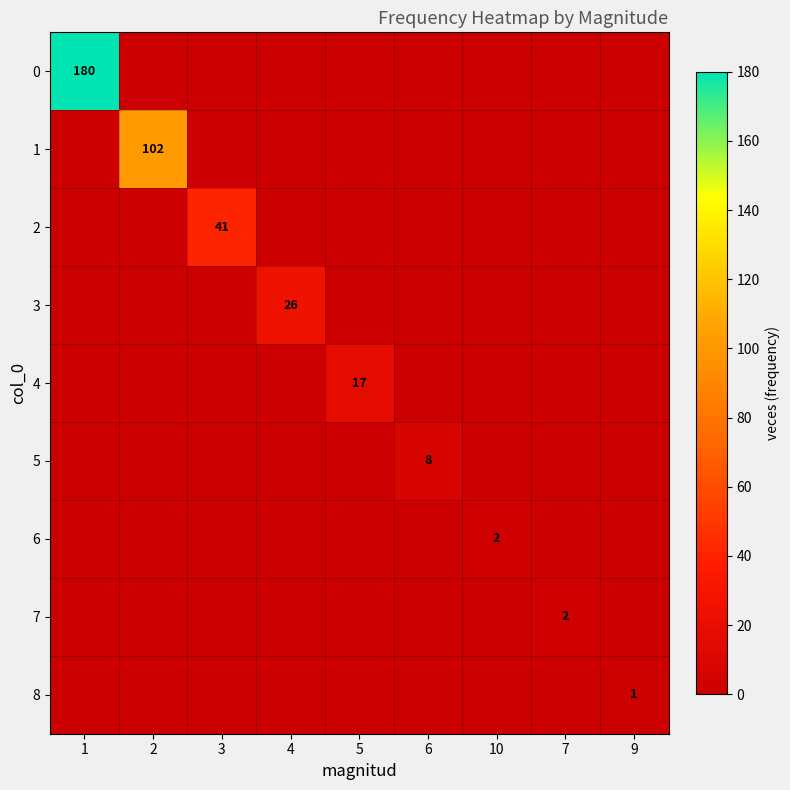

What is the total value across all series at 9?

1